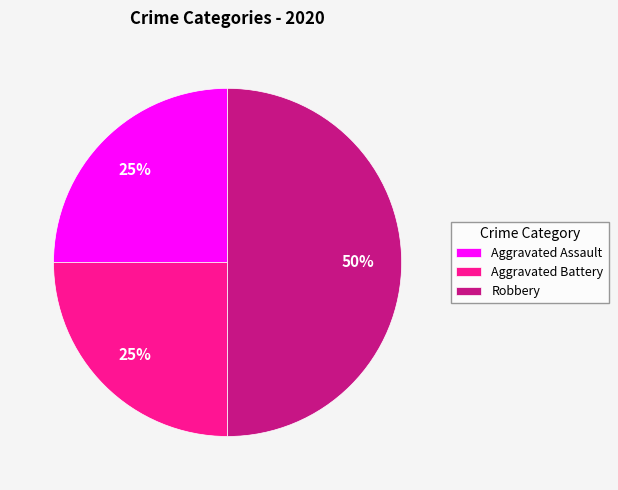

What percentage is the Aggravated Assault slice, to the nearest percent?

25%